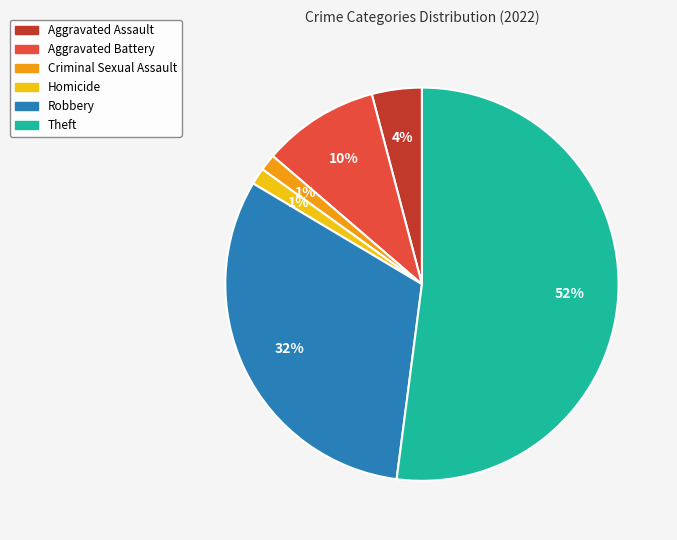

Is the sum of Robbery and Aggravated Battery greater than half?

No